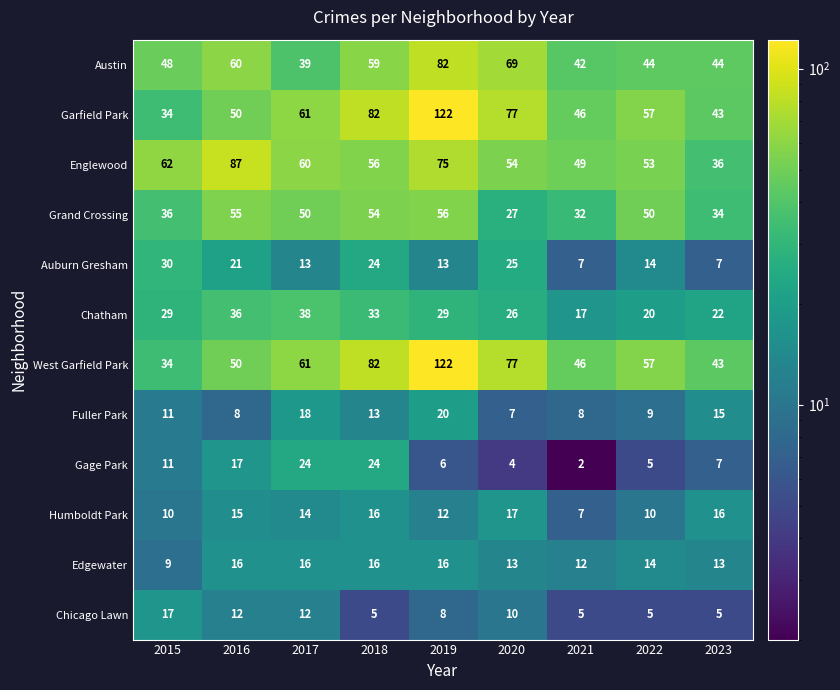

True or false: Edgewater has a value of 9 at 2015.

True